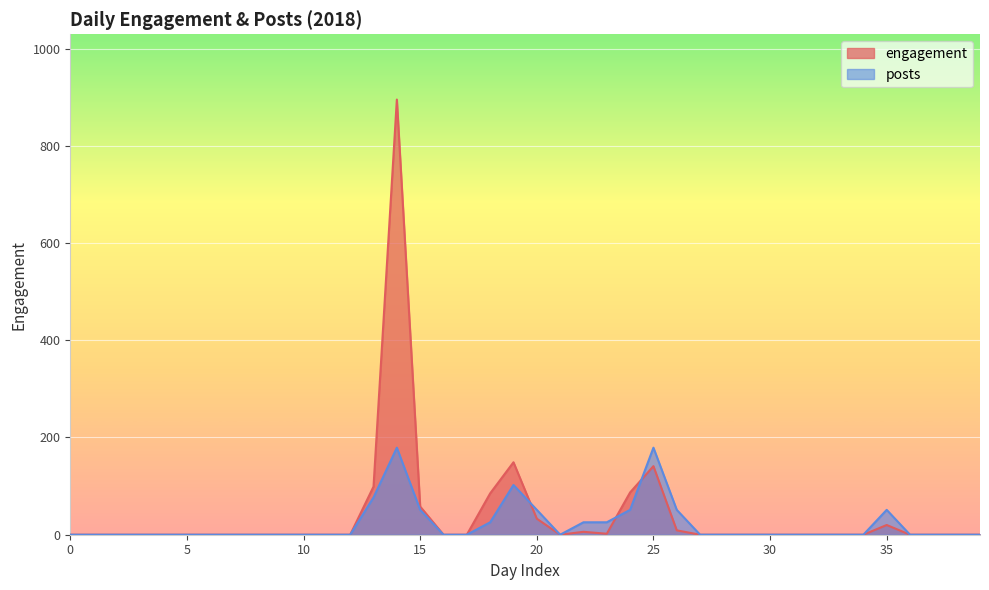

List the series in order of their overall mean, highest first.

engagement, posts